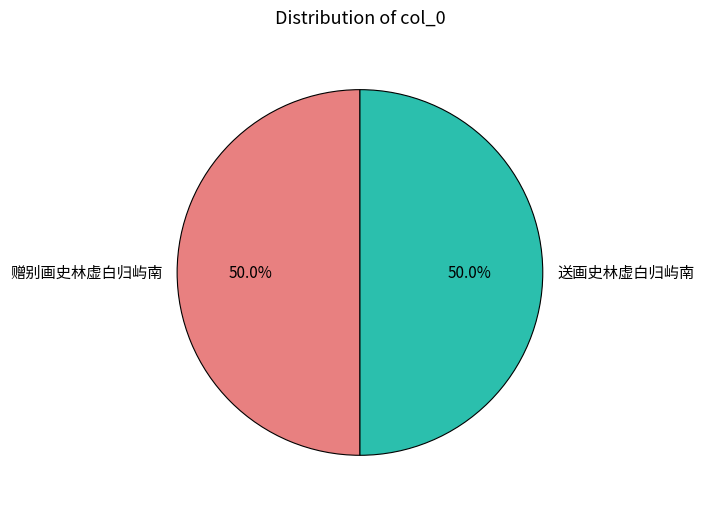

What is the ratio of the value at 赠别画史林虚白归屿南 to the value at 送画史林虚白归屿南?

1.0